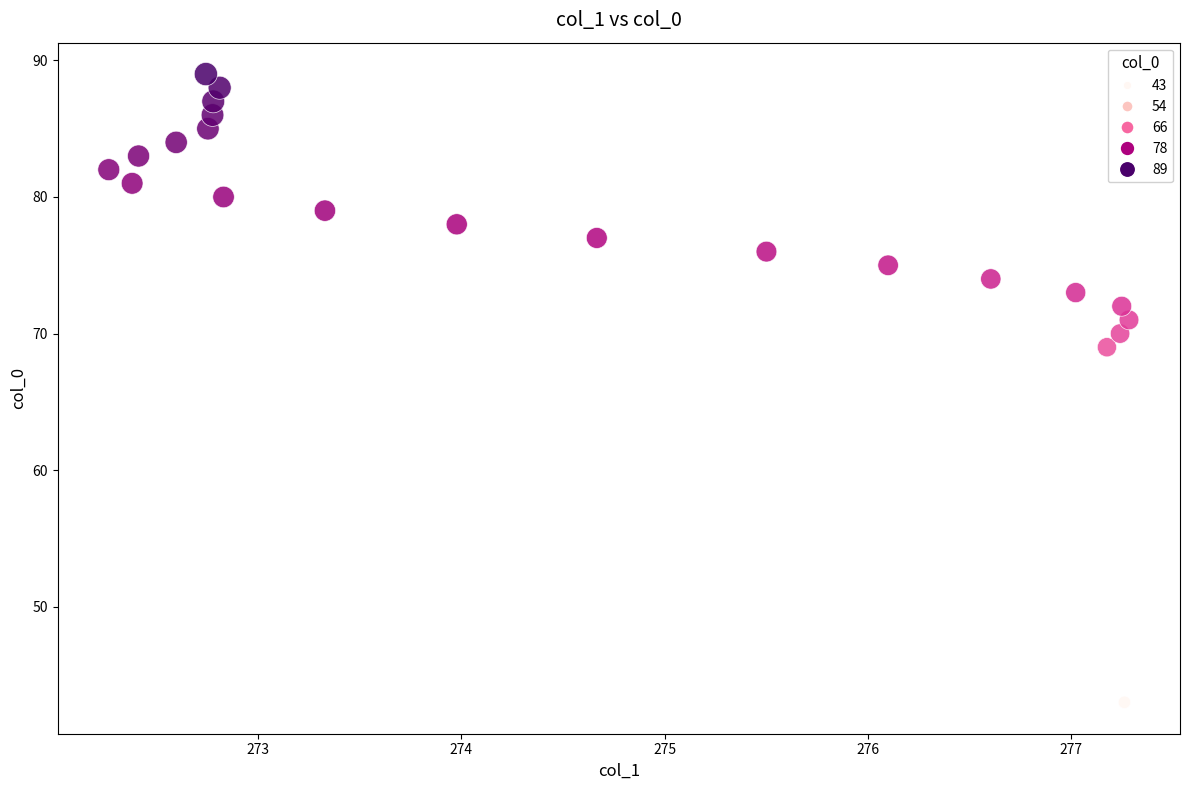

What is the range of Y values (max minus min)?

46